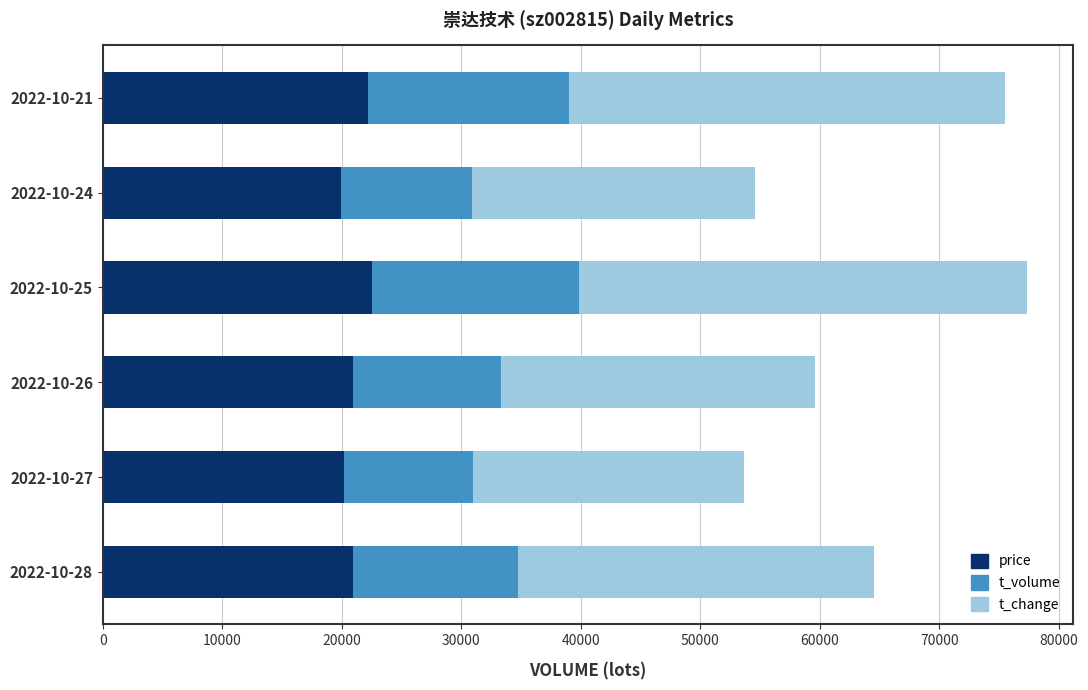

What is the difference between the maximum and minimum values in the price series?

2609.3